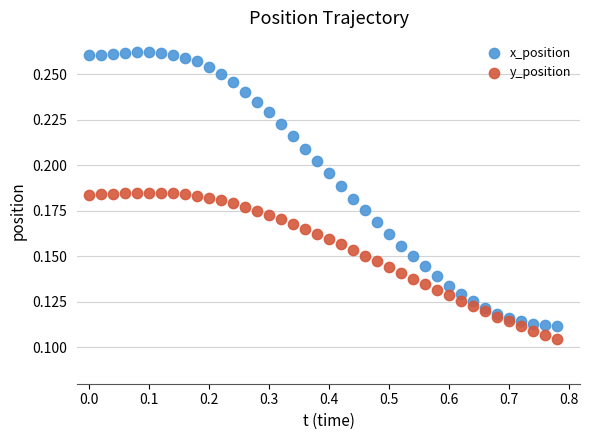

Which series reaches the maximum Y coordinate?

x_position